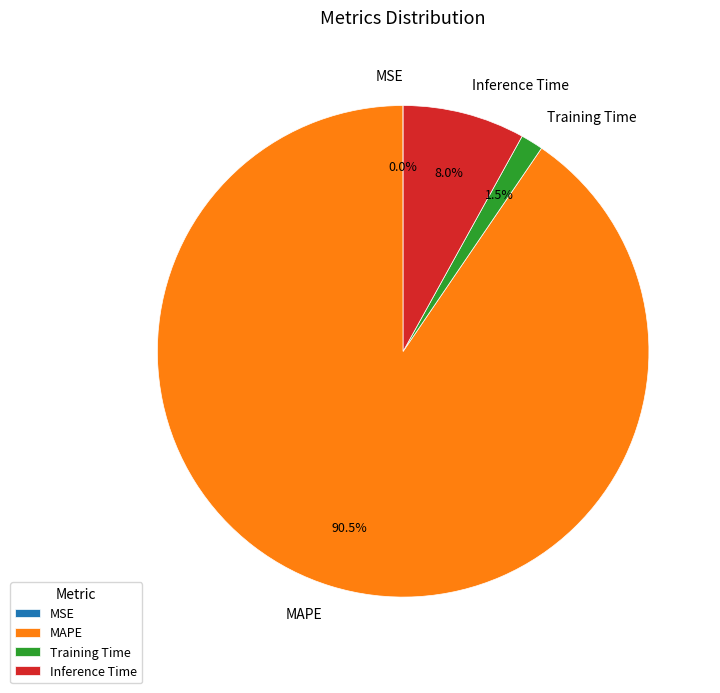

How much of the chart is everything except MAPE?

9.5%